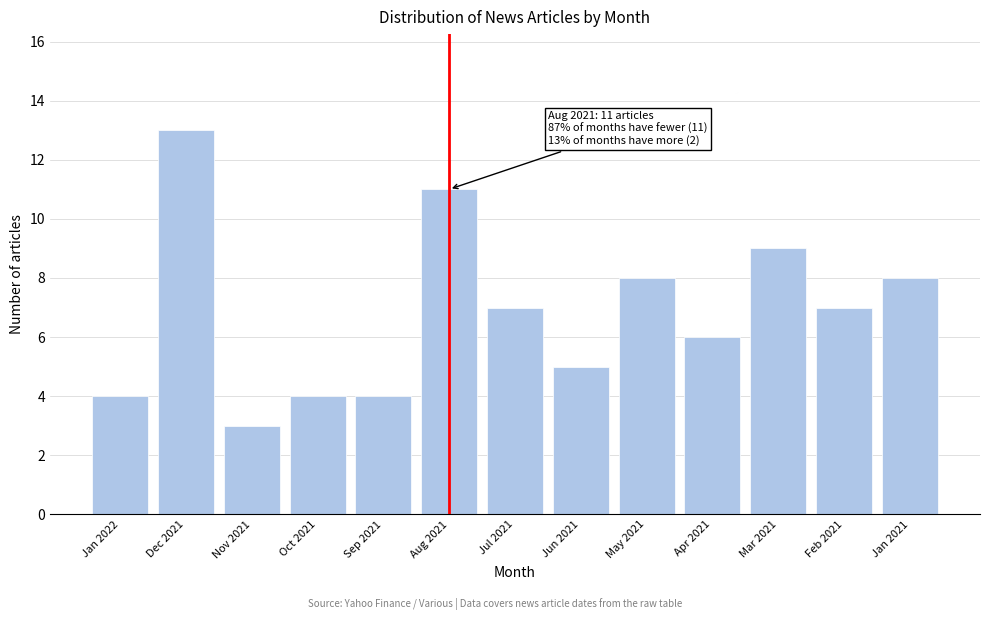

Reading left to right, extract all data points from this chart.

Jan 2022=4	Dec 2021=13	Nov 2021=3	Oct 2021=4	Sep 2021=4	Aug 2021=11	Jul 2021=7	Jun 2021=5	May 2021=8	Apr 2021=6	Mar 2021=9	Feb 2021=7	Jan 2021=8